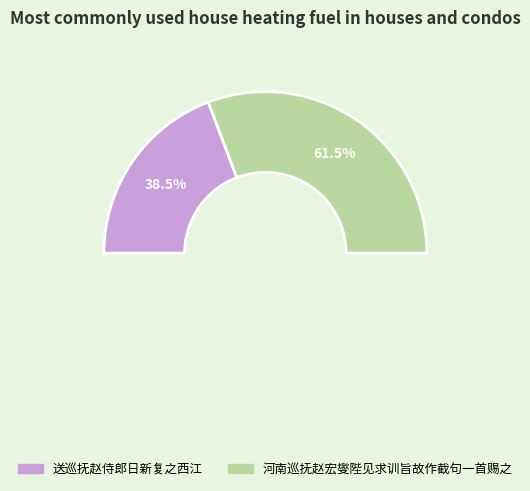

To the nearest percent, what is the average slice percentage?

50%